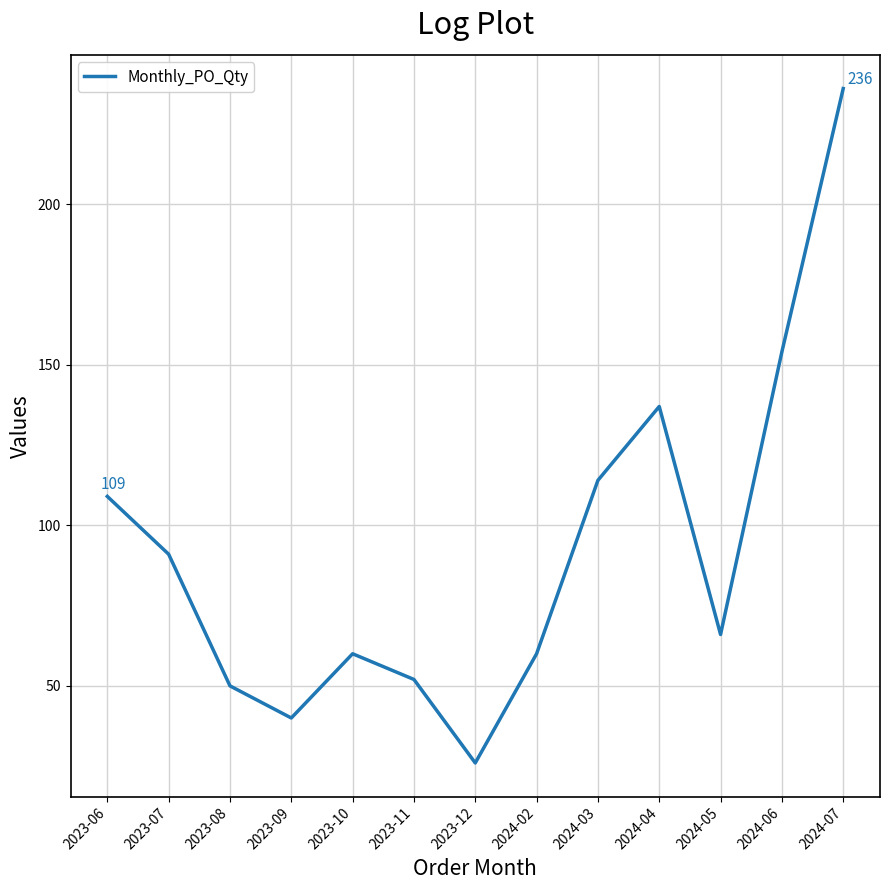

True or false: the data shows 106 at 2024-05.

False